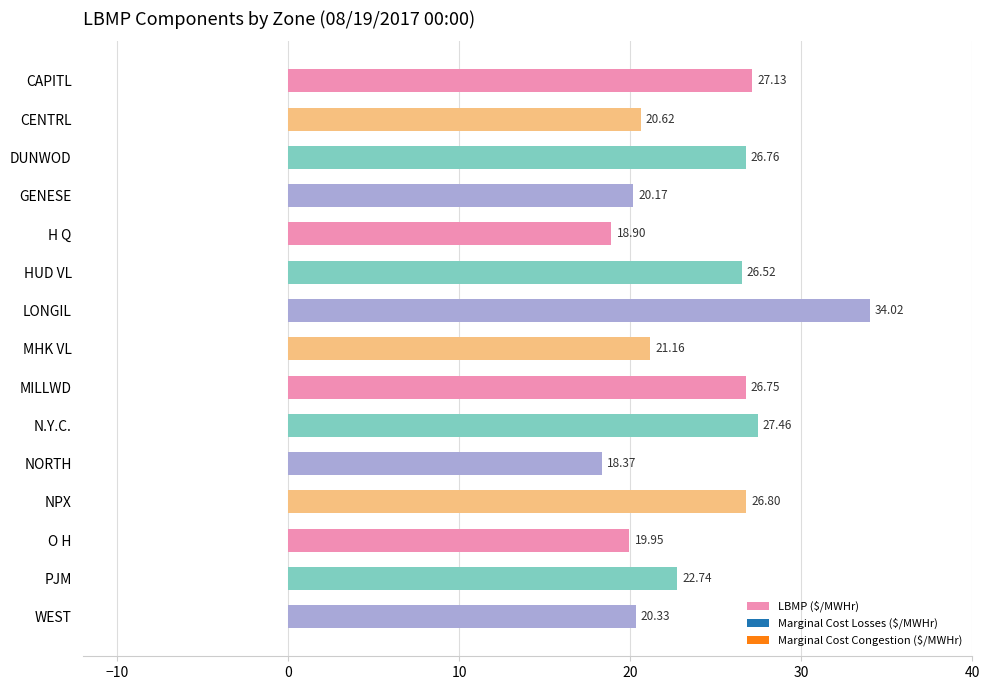

How many bars are there in total?

15